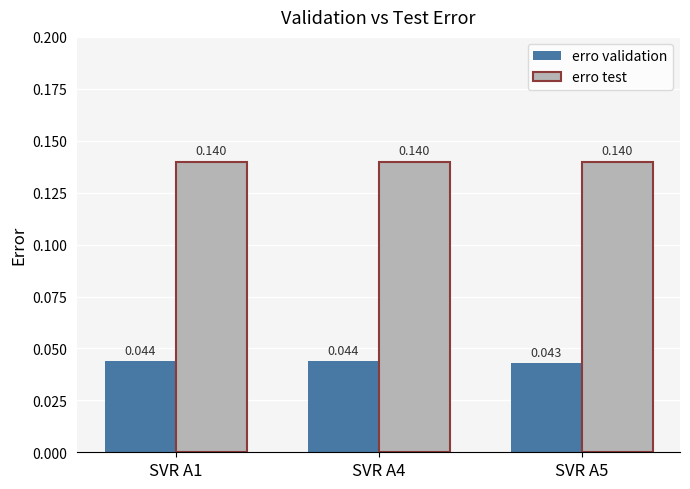

Which series has the largest total across all categories?

erro test